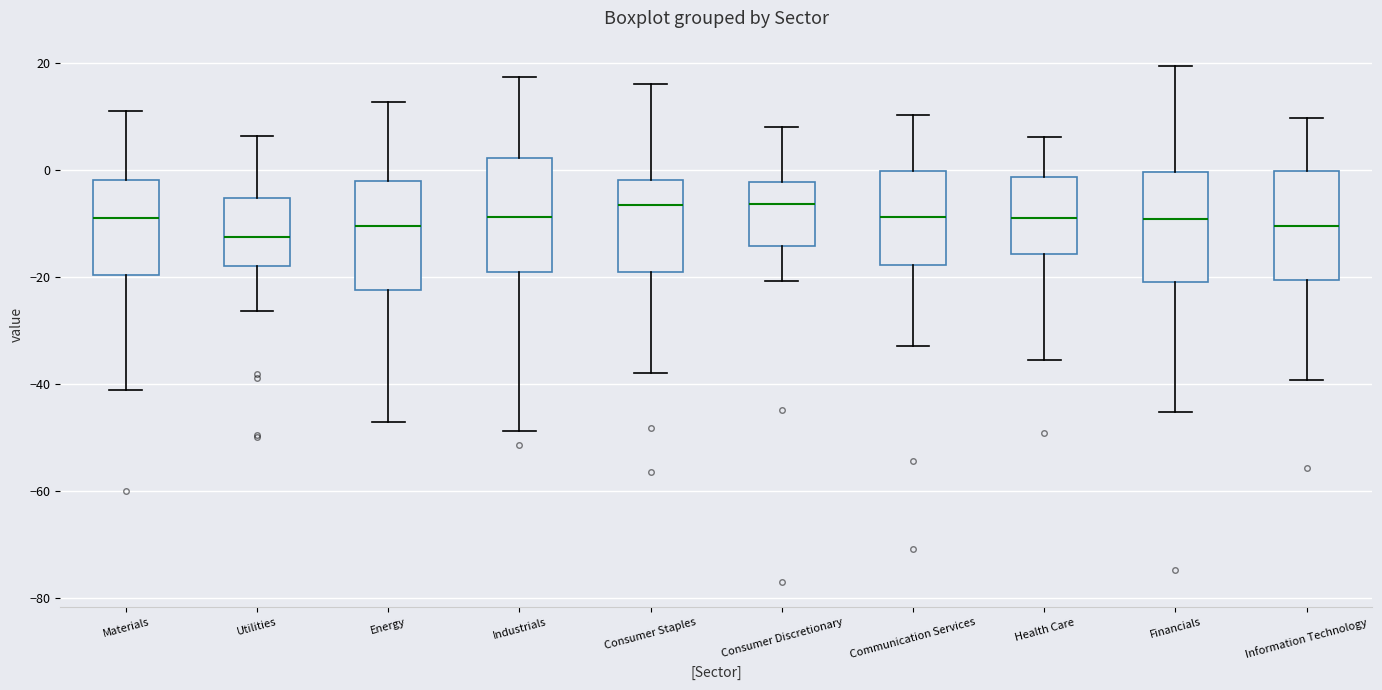

Which box has the lowest median line?

Utilities